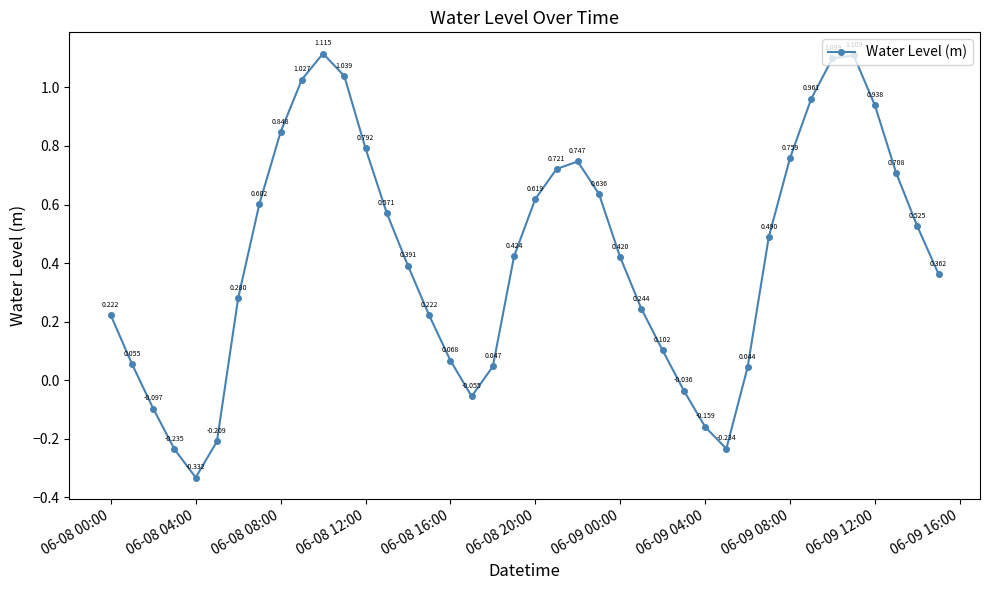

True or false: there are more than 1 points higher than both neighbors.

True